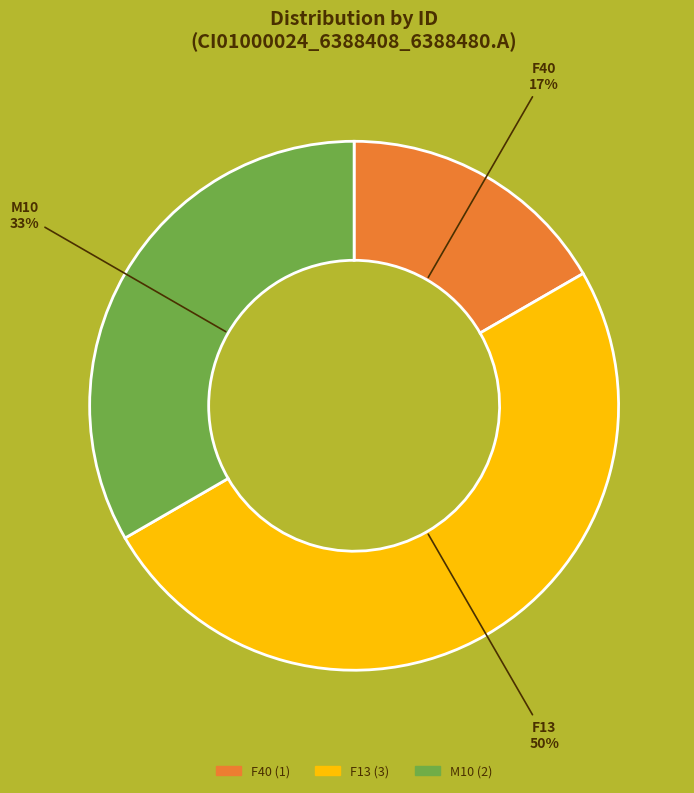

To the nearest percent, what is the difference between the largest and smallest slice percentages?

33%